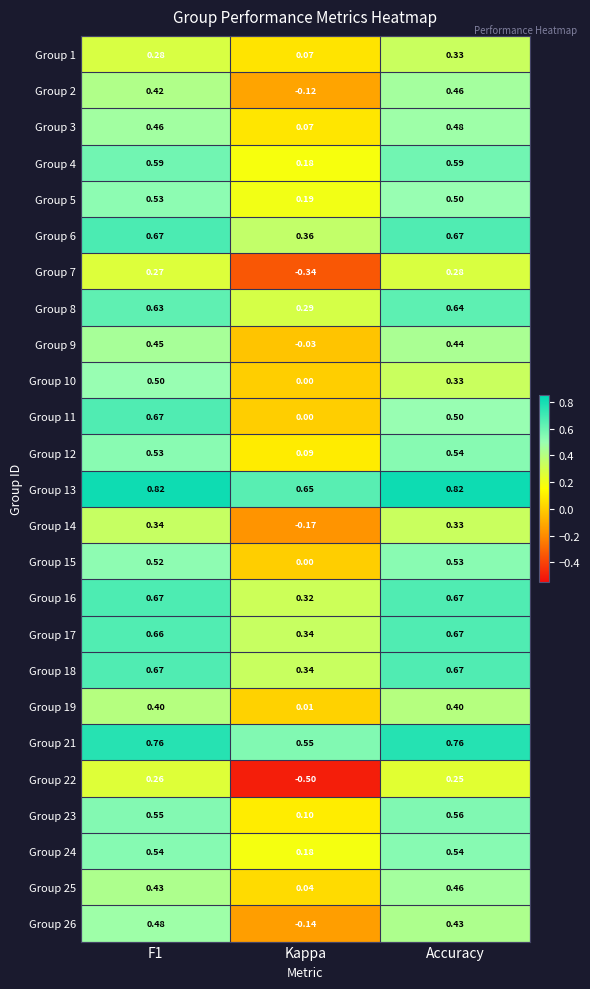

At which category does the chart reach its minimum across all series?

Kappa